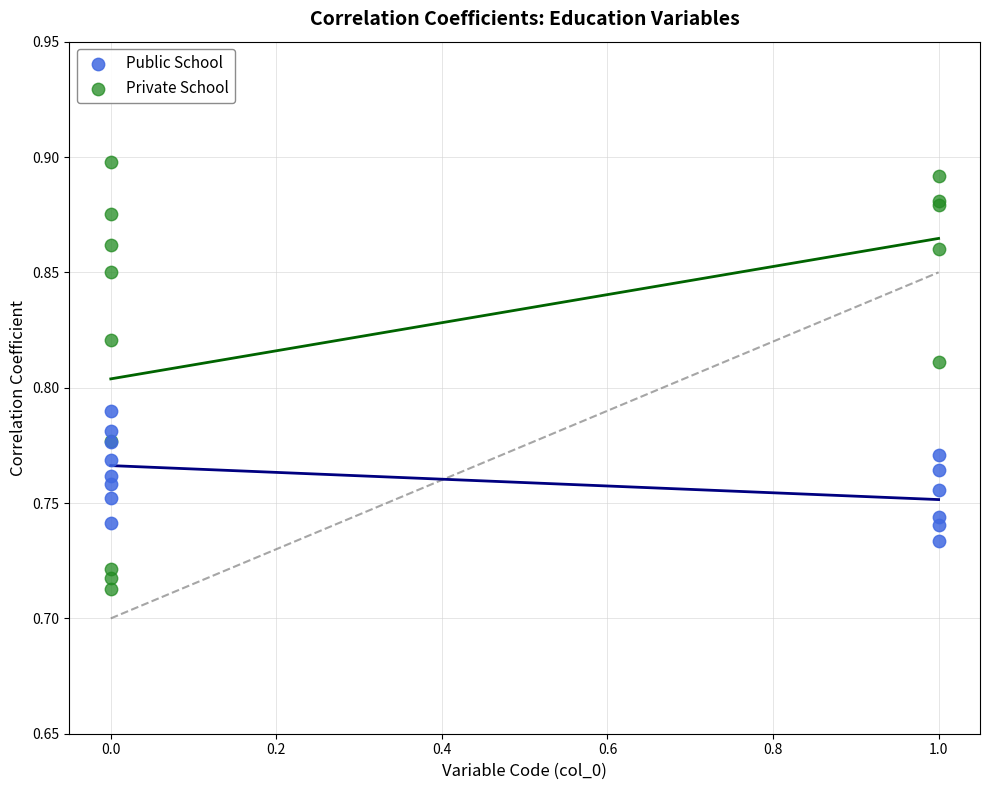

Which series has the largest Y range (max minus min)?

Private School